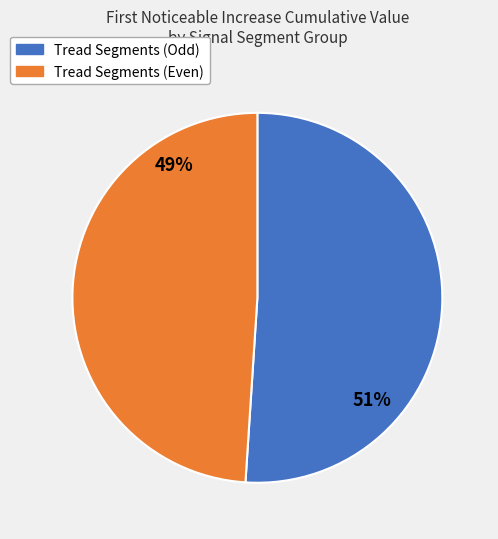

To the nearest percent, what percentage of the pie is Tread Segments (Even)?

49%